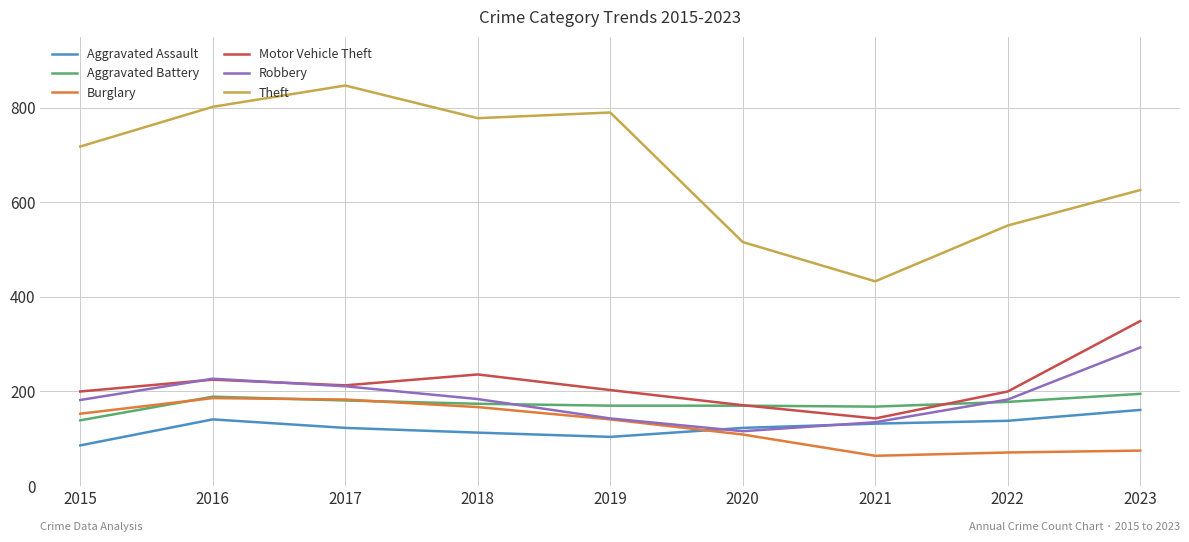

True or false: Burglary and Aggravated Assault cross at least once.

True